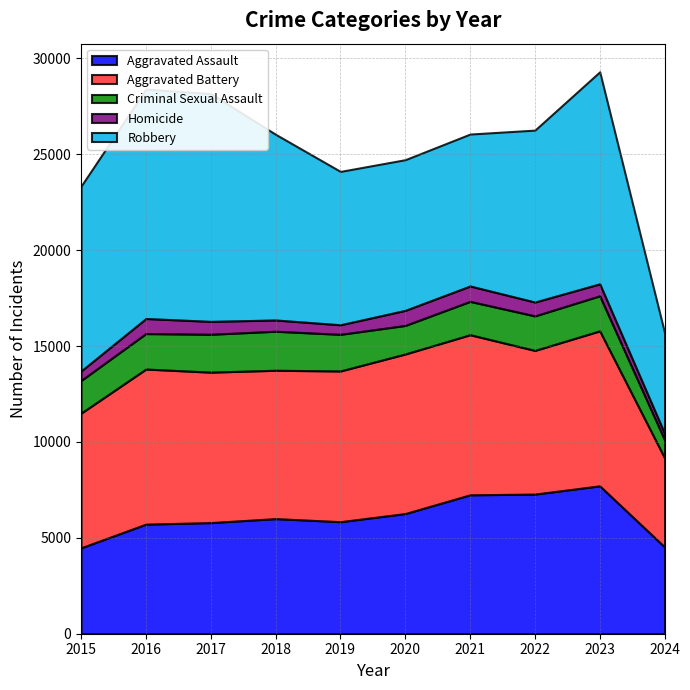

At 2015, list the series in order from largest to smallest.

Robbery, Aggravated Battery, Aggravated Assault, Criminal Sexual Assault, Homicide